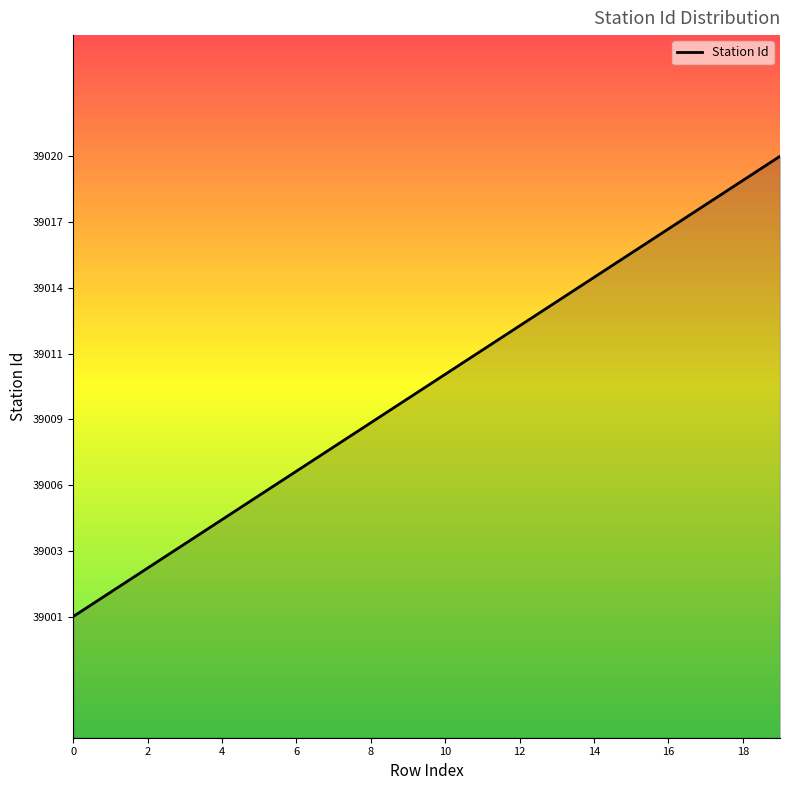

What is the maximum value shown in the chart?

39020